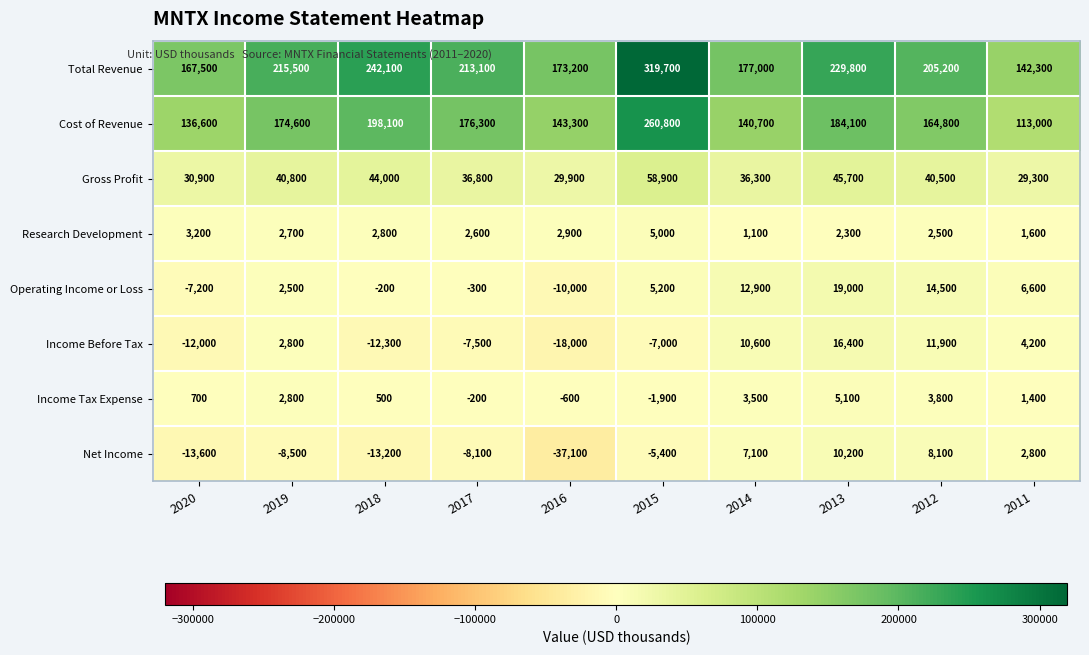

How many categories are shown in the chart?

10